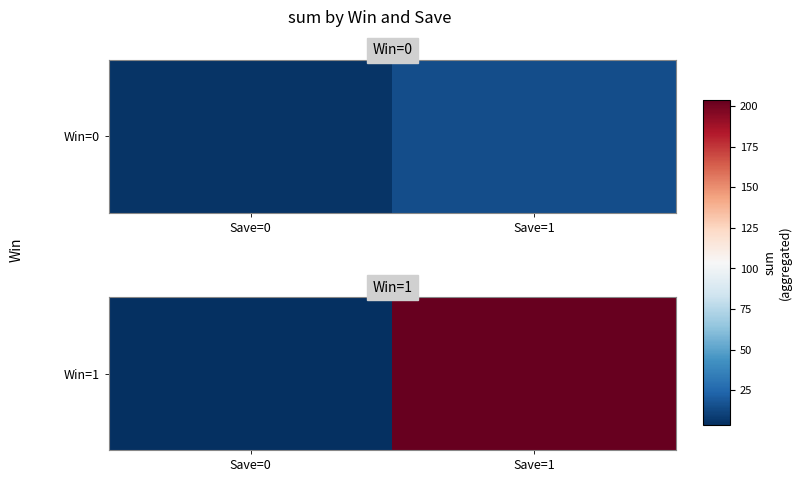

What is the minimum value shown in the chart?

3.8